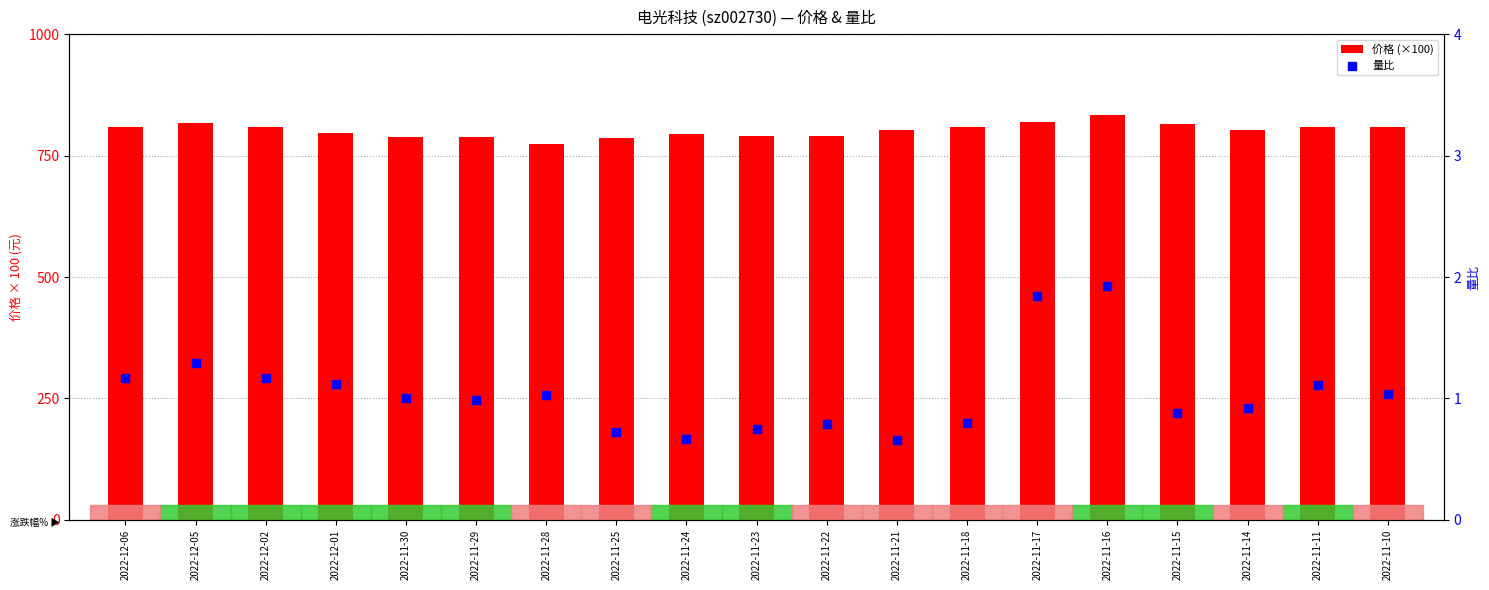

Which series reaches the minimum Y coordinate?

量比